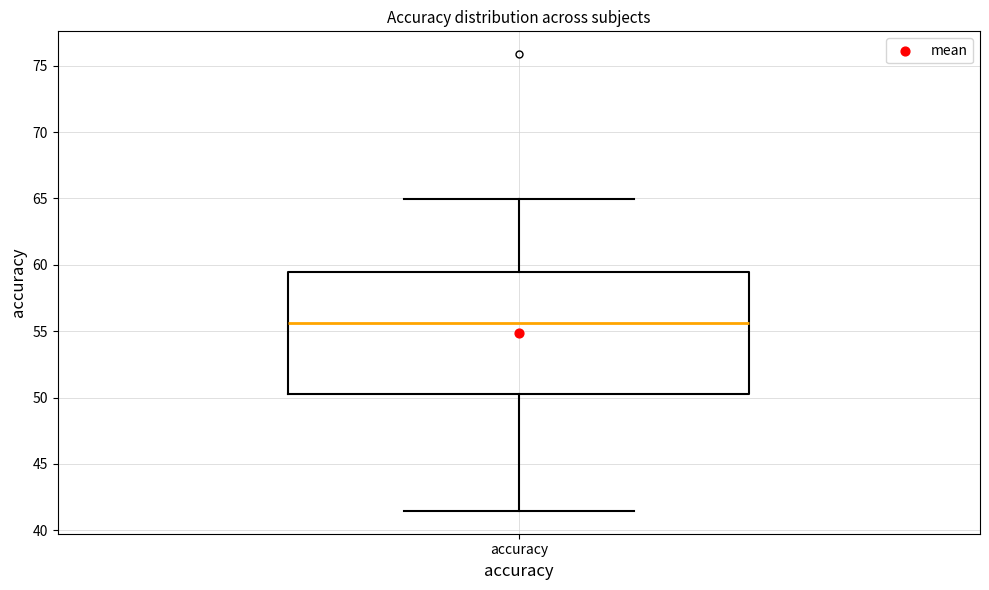

Where does the lower whisker of the box for accuracy end on the y-axis? The values are not printed on the chart, so give them approximately, as read against the axis.

41.5